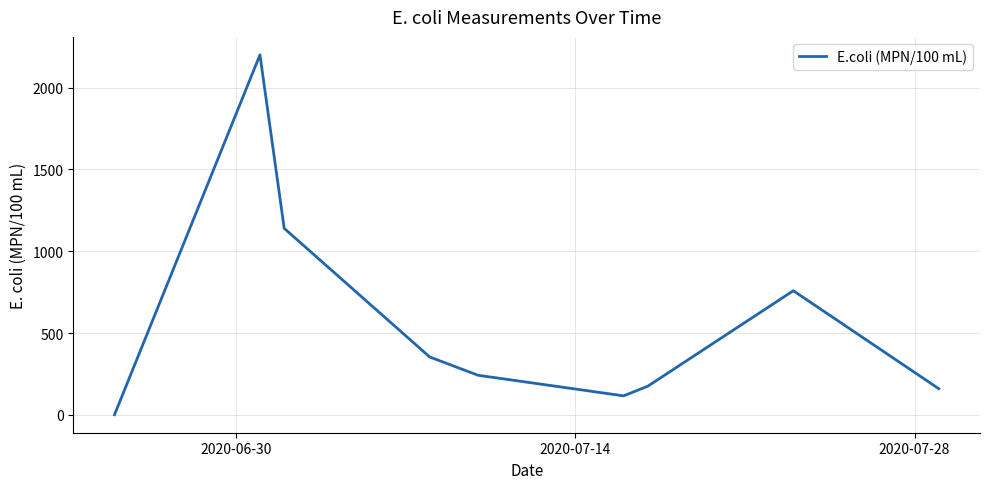

What is the difference between the maximum and minimum values?

2199.0